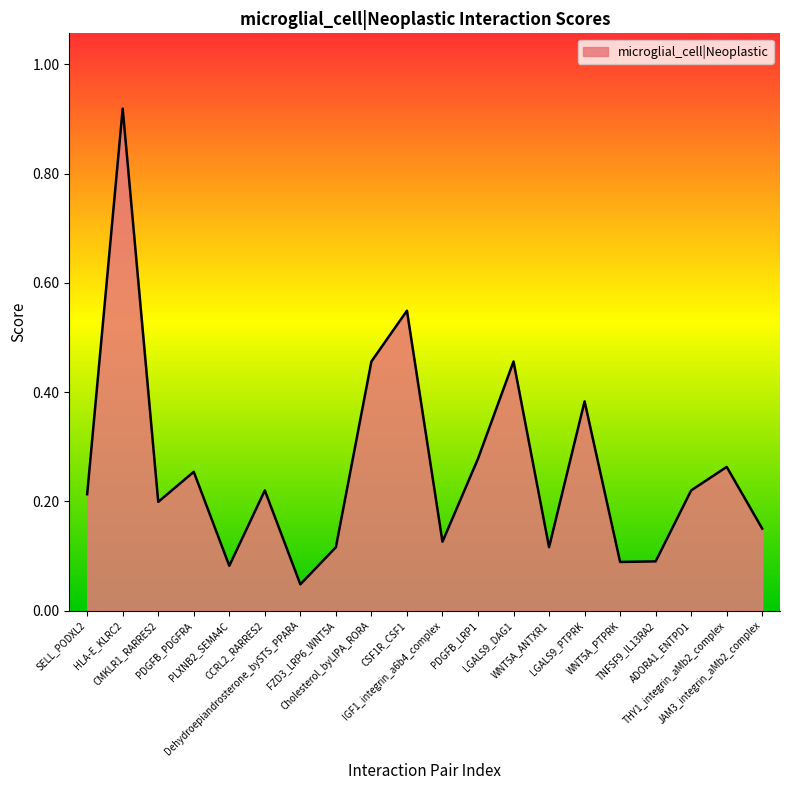

How many lines are shown in the chart?

1